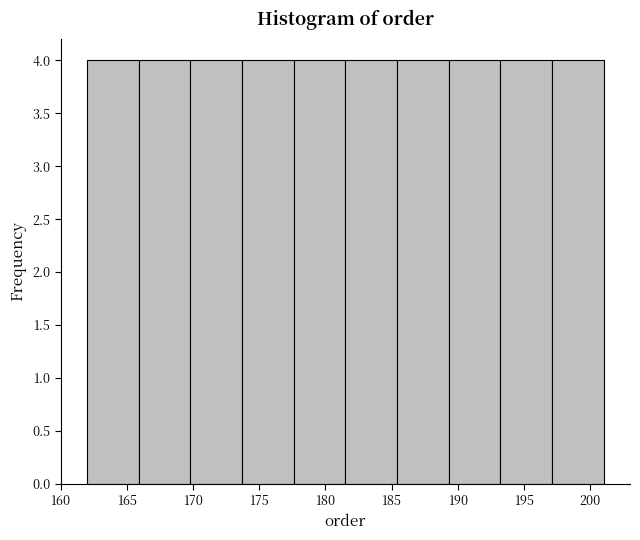

Reading left to right, transcribe this chart: for each bar, give the range it covers on the x-axis and its height. Neither the bar edges nor the heights are printed on the chart, so give them approximately, as read against the axes.

162.0 to 165.9: 4
165.9 to 169.8: 4
169.8 to 173.7: 4
173.7 to 177.6: 4
177.6 to 181.5: 4
181.5 to 185.4: 4
185.4 to 189.3: 4
189.3 to 193.2: 4
193.2 to 197.1: 4
197.1 to 201.0: 4